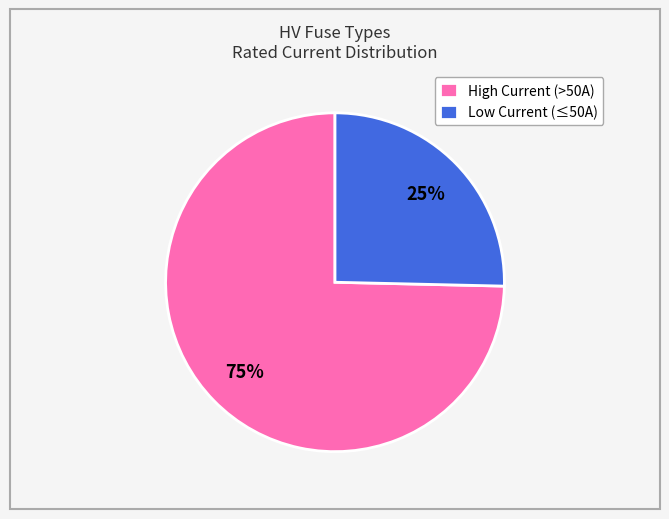

Rank the categories by value from lowest to highest.

Low Current (≤50A), High Current (>50A)